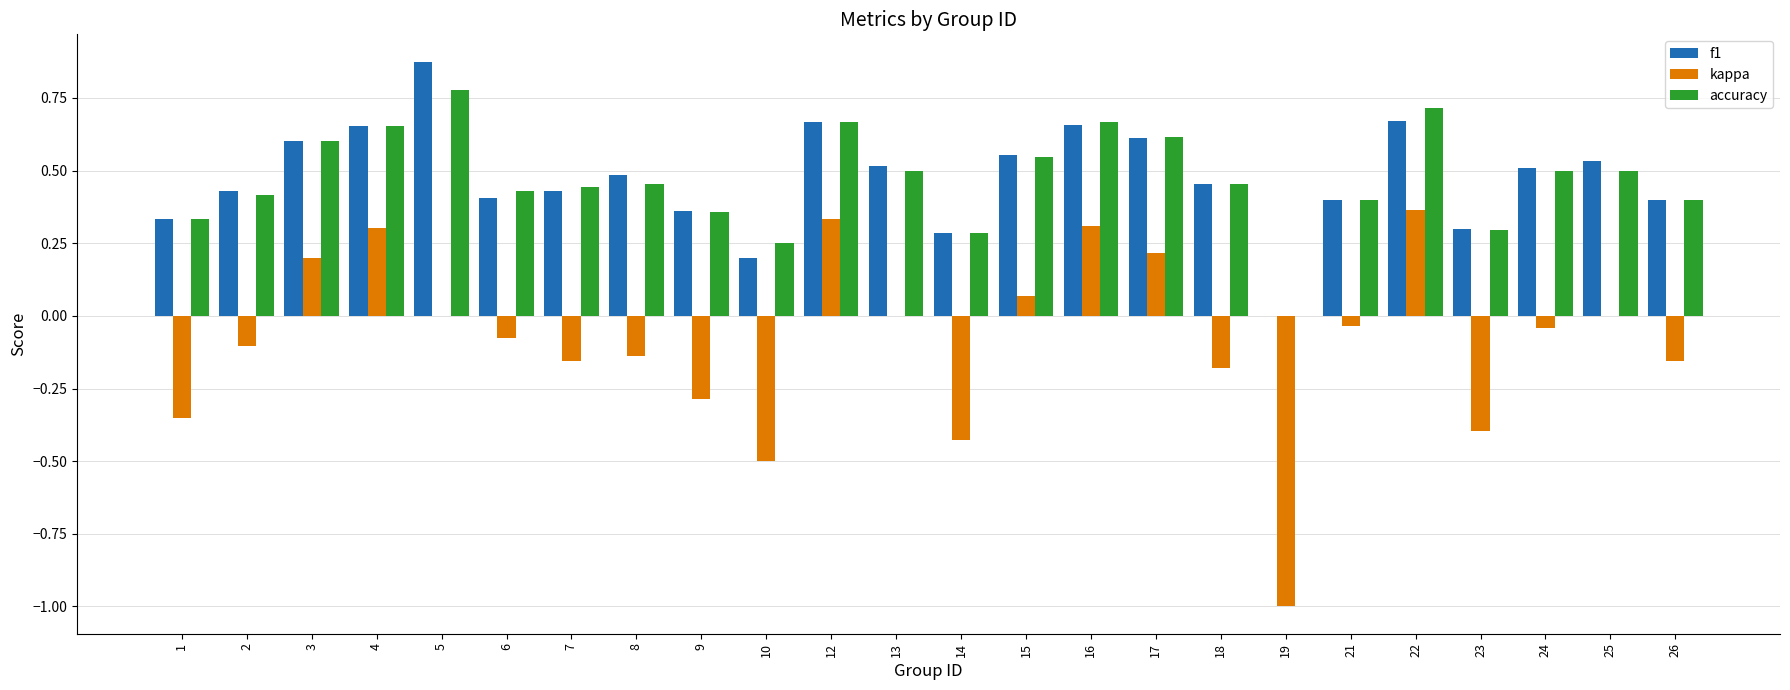

At which label does accuracy reach its peak?

5